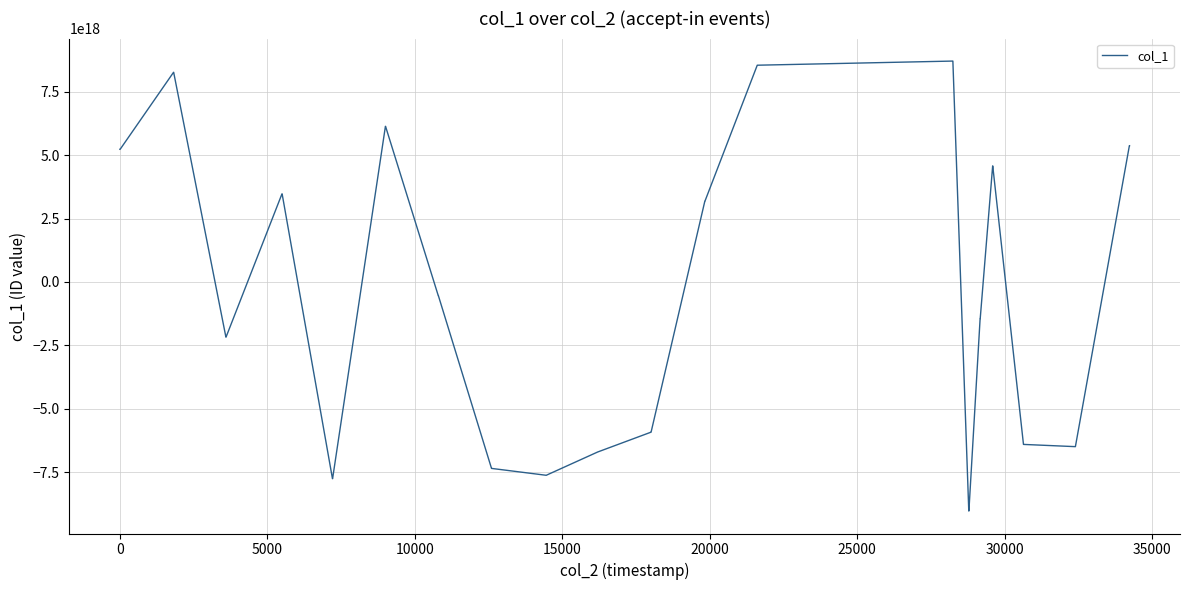

What is the maximum value shown in the chart?

8705136895497359360